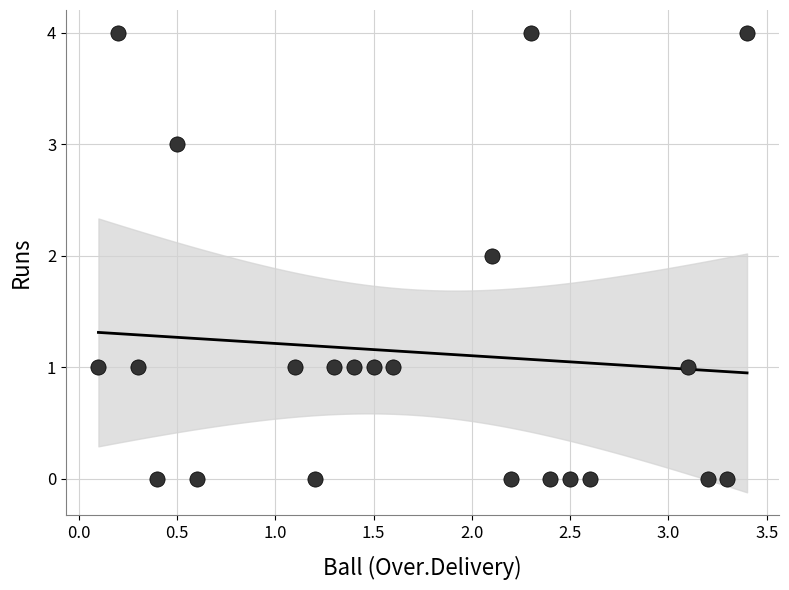

What is the range of Y values (max minus min)?

4